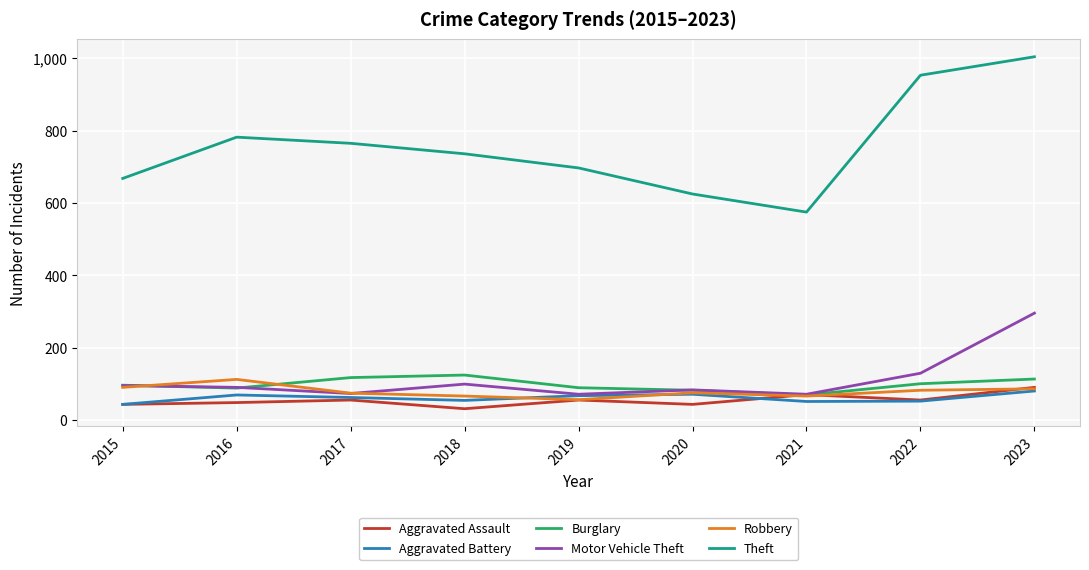

Where is Motor Vehicle Theft nearest to the value 184?

2022